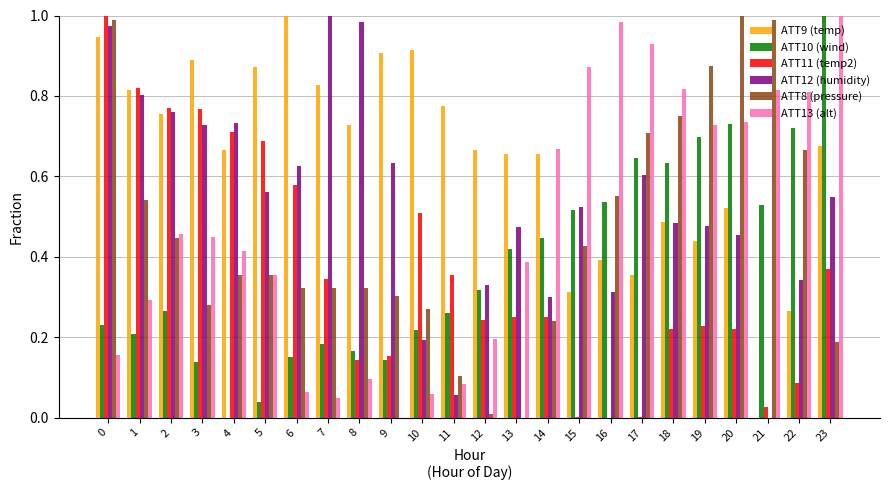

What is the total value across all series at 1?

3.5